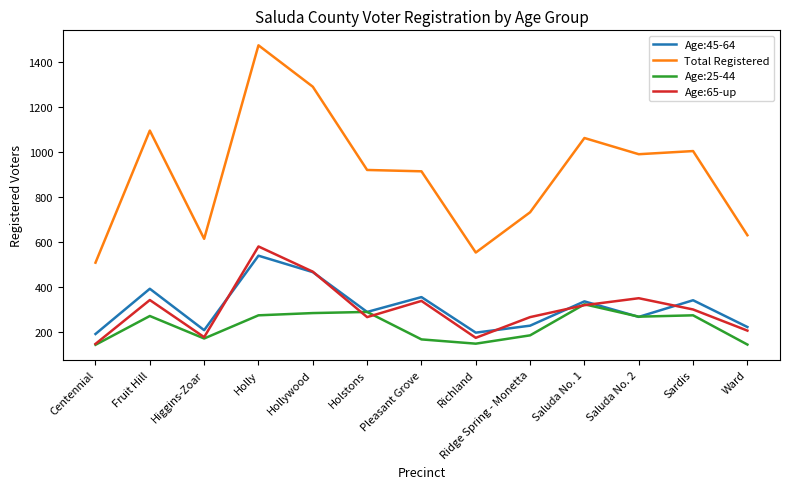

Which series has the largest total across all categories?

Total Registered